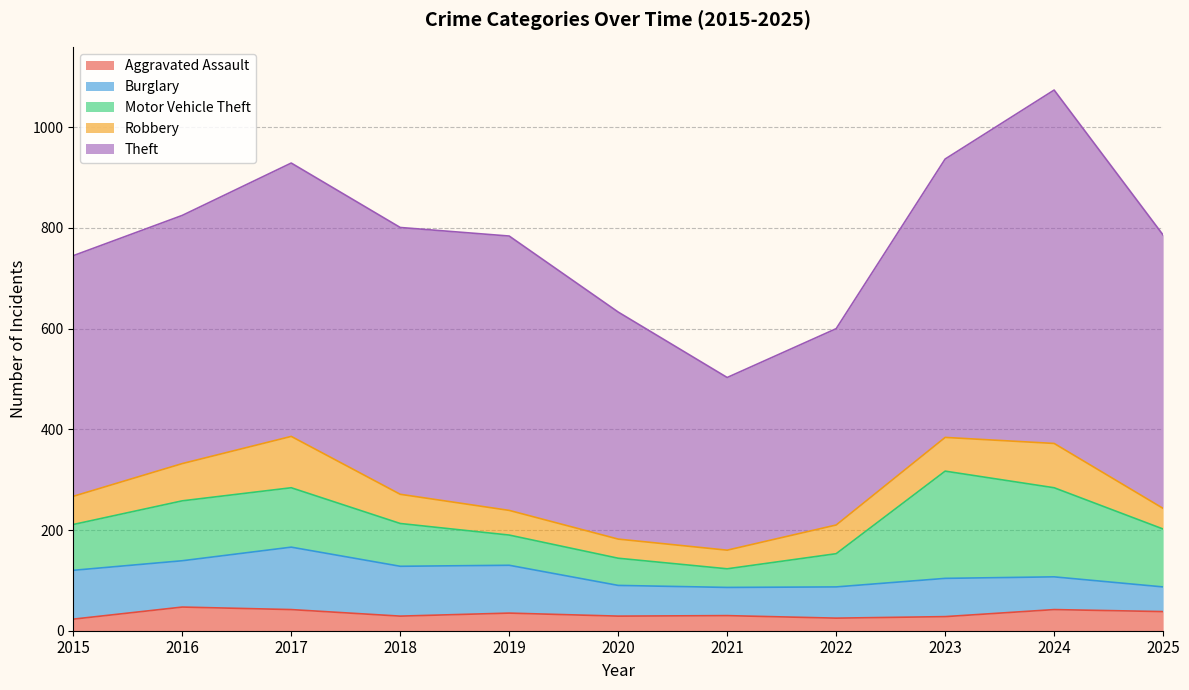

What is the sum of the Aggravated Assault values at 2024 and 2019?

77